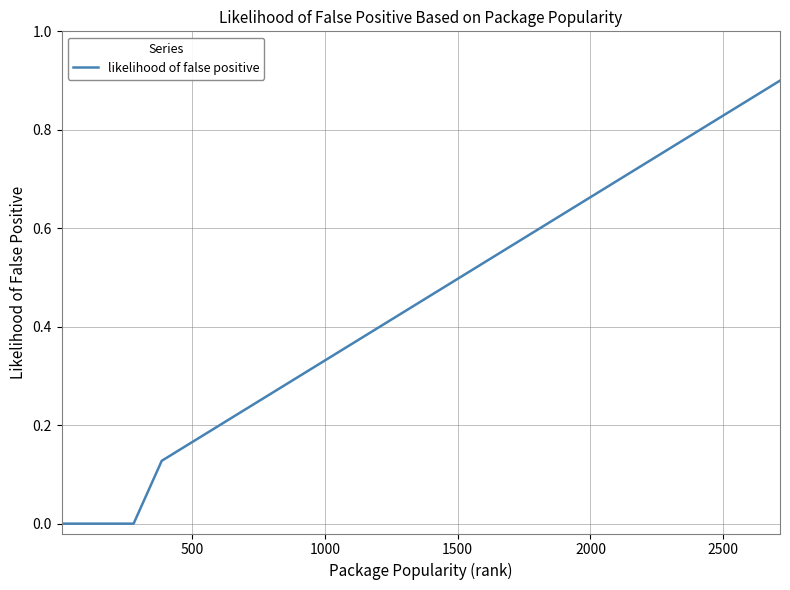

What is the greatest value displayed?

0.9